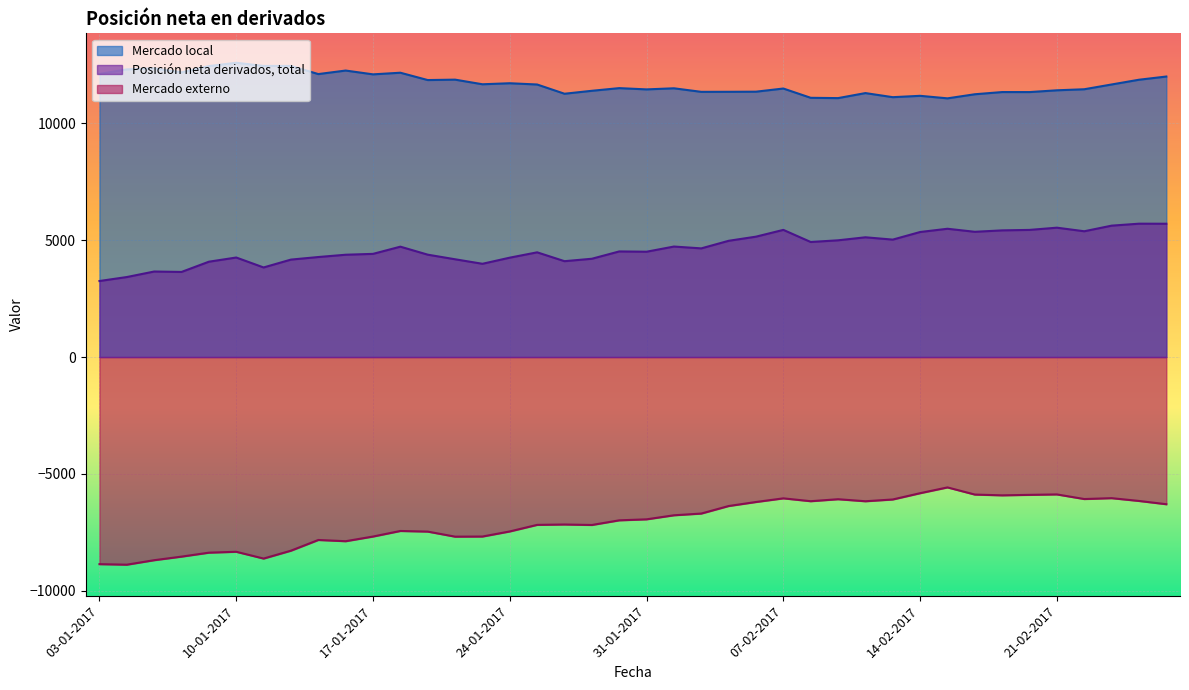

True or false: Mercado local and Mercado externo cross at least once.

False